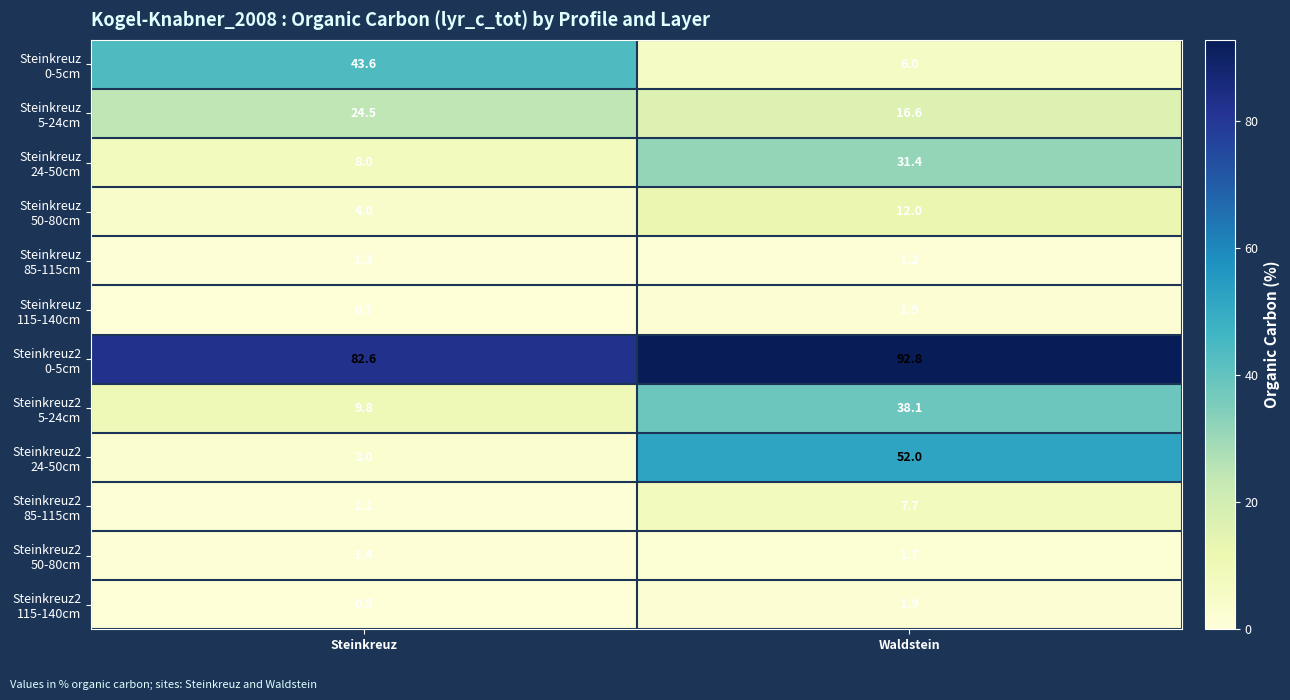

At which category does the chart reach its minimum across all series?

Steinkreuz